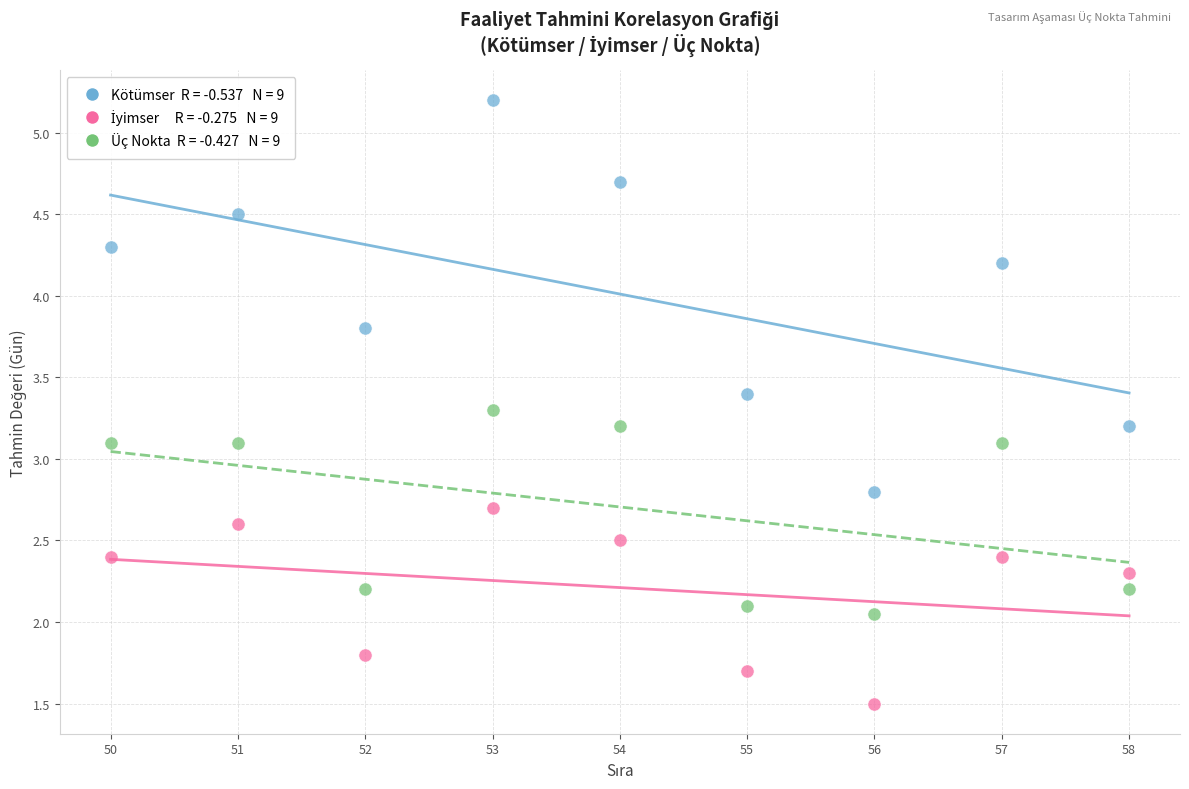

Across all data points, what is the range of Y values (max minus min)?

3.7